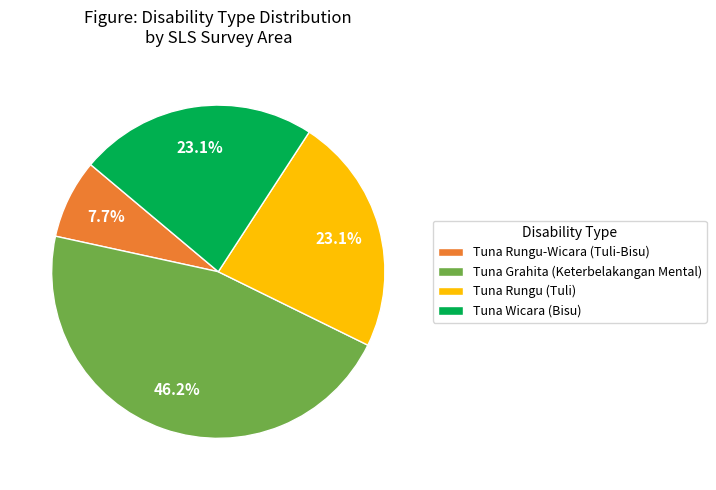

To the nearest percent, what is the difference between the largest and smallest slice percentages?

38%